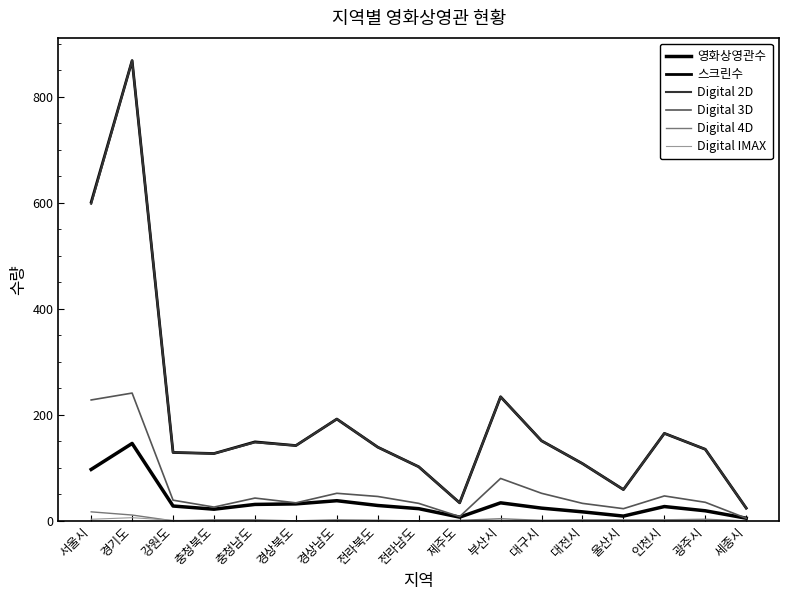

Does the chart have visible grid lines?

No